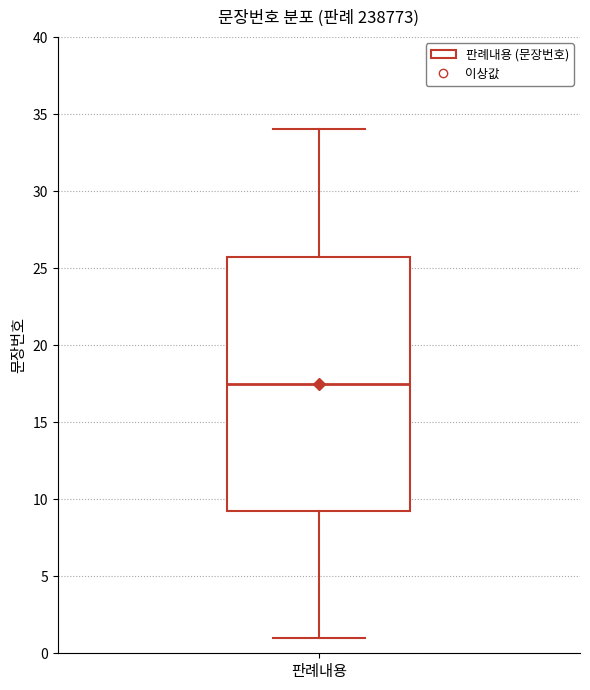

Read this box plot against the y-axis: the position of the median line, the range covered by the box, and the ends of both whiskers. The values are not printed on the chart, so give them approximately, as read against the axis.

median 17.5, box 9.5 to 26.0, whiskers 1.0 to 34.0